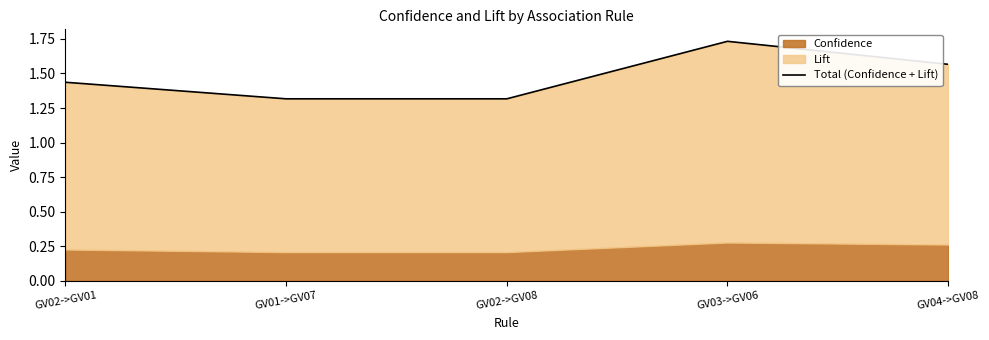

Is it true that the value at GV02->GV08 is 1.3?

True